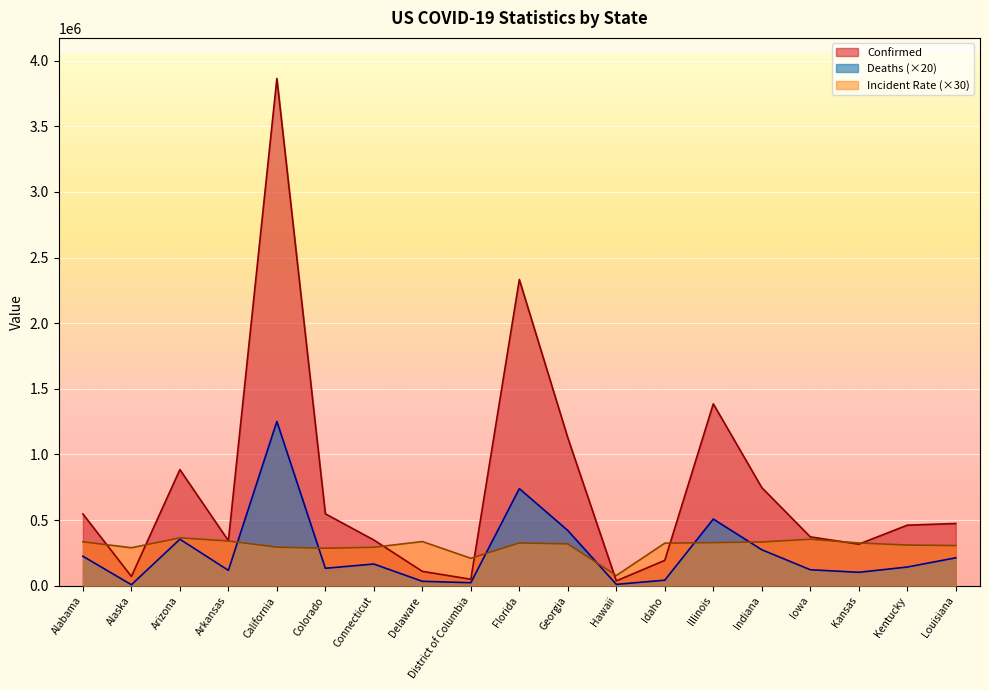

True or false: Deaths has more than 1 points higher than both neighbors.

True